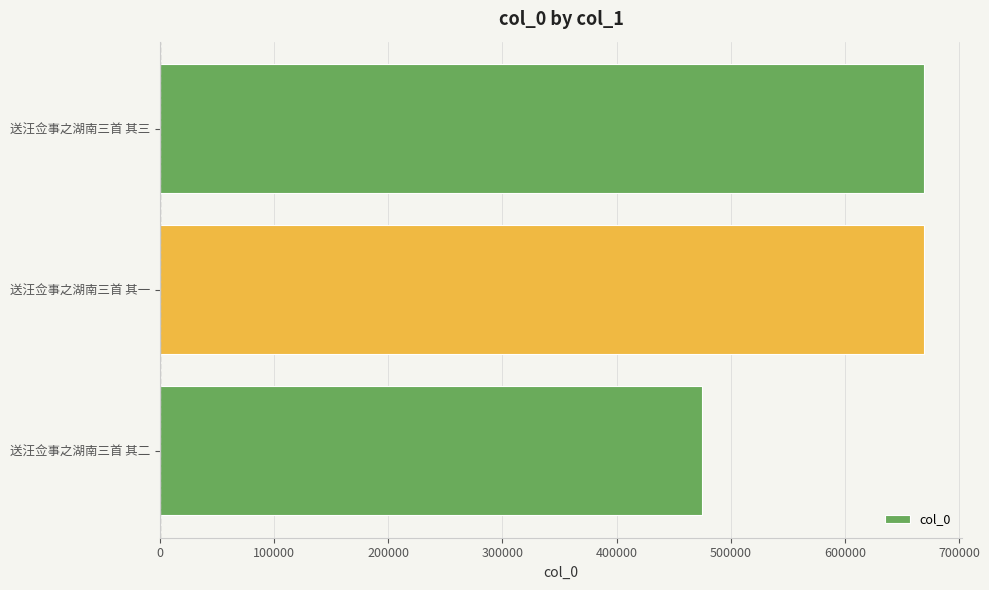

Where is the data nearest to the value 572353?

送汪佥事之湖南三首 其一